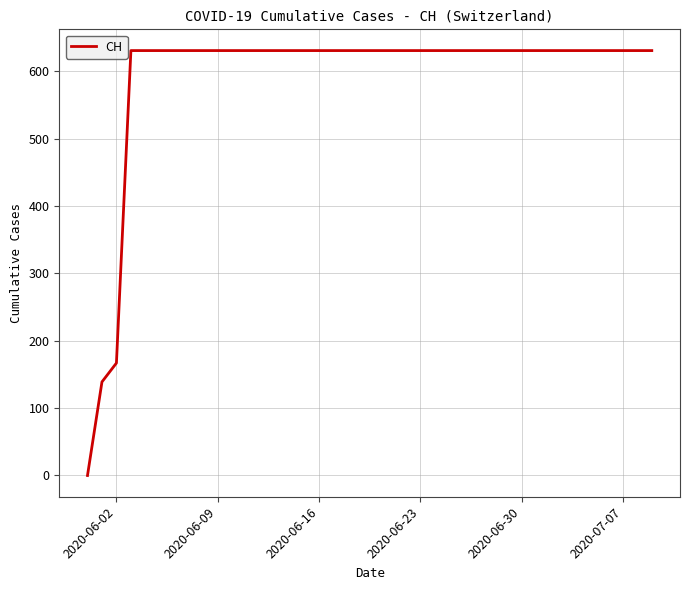

What is the difference between the maximum and minimum values?

631